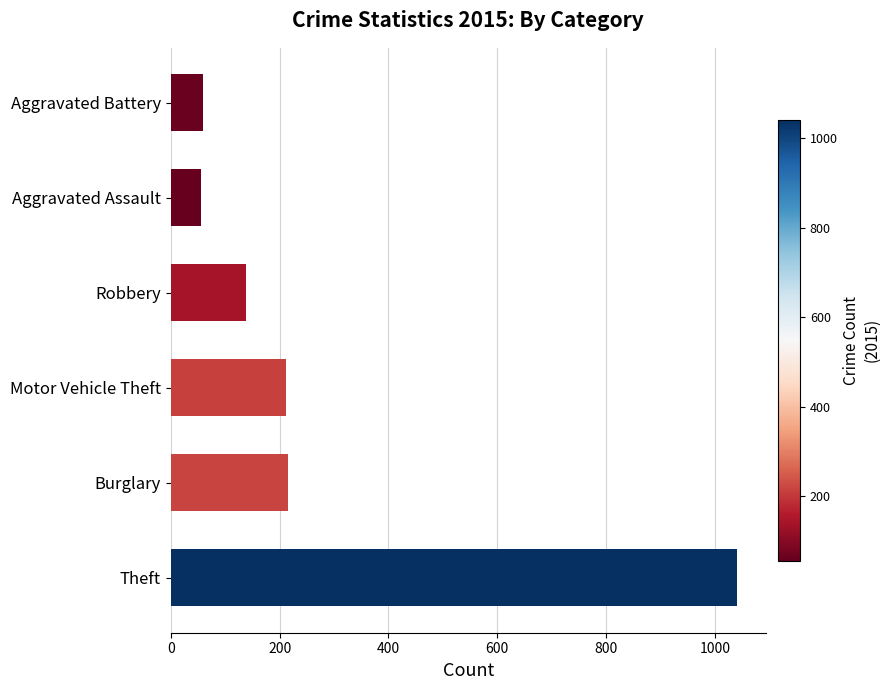

What is the smallest value displayed?

56